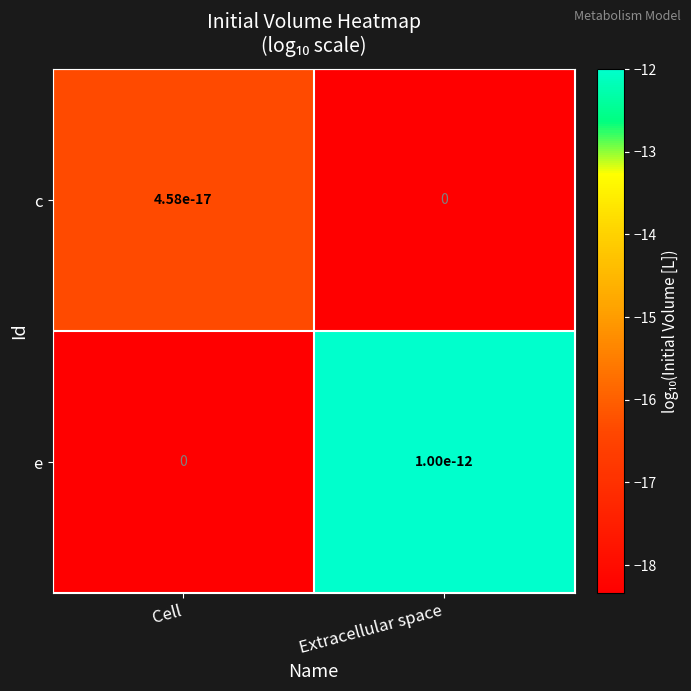

How many data points does each series have?

2